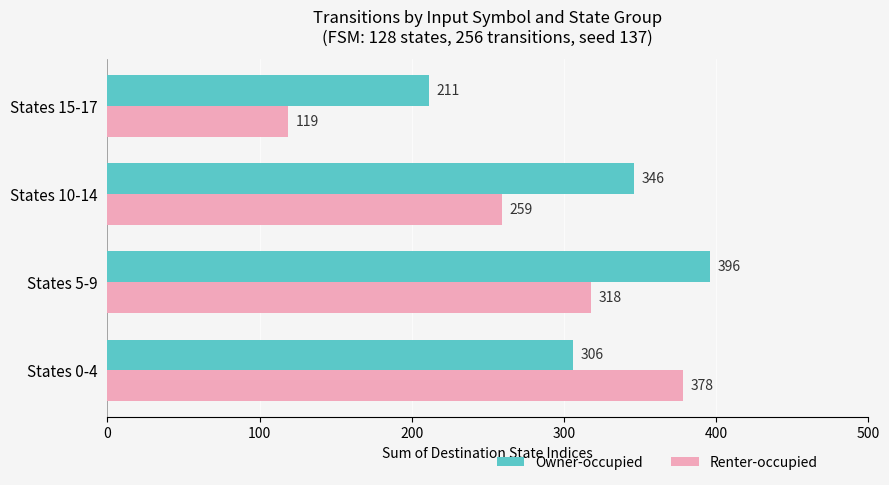

At which category is the sum across all series the highest?

States 5-9